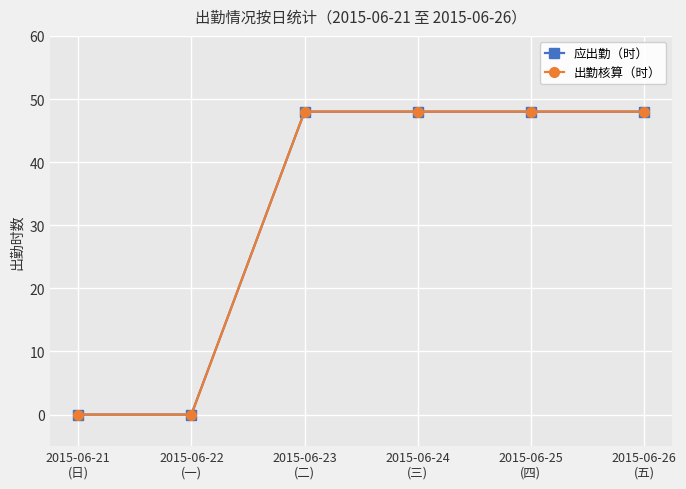

True or false: 出勤核算（时） and 应出勤（时） cross at least once.

False